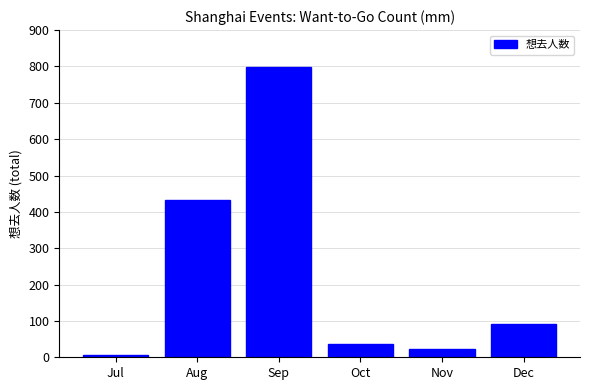

Reading right to left, list all the values displayed in this chart.

Dec=91	Nov=22	Oct=37	Sep=798	Aug=433	Jul=6